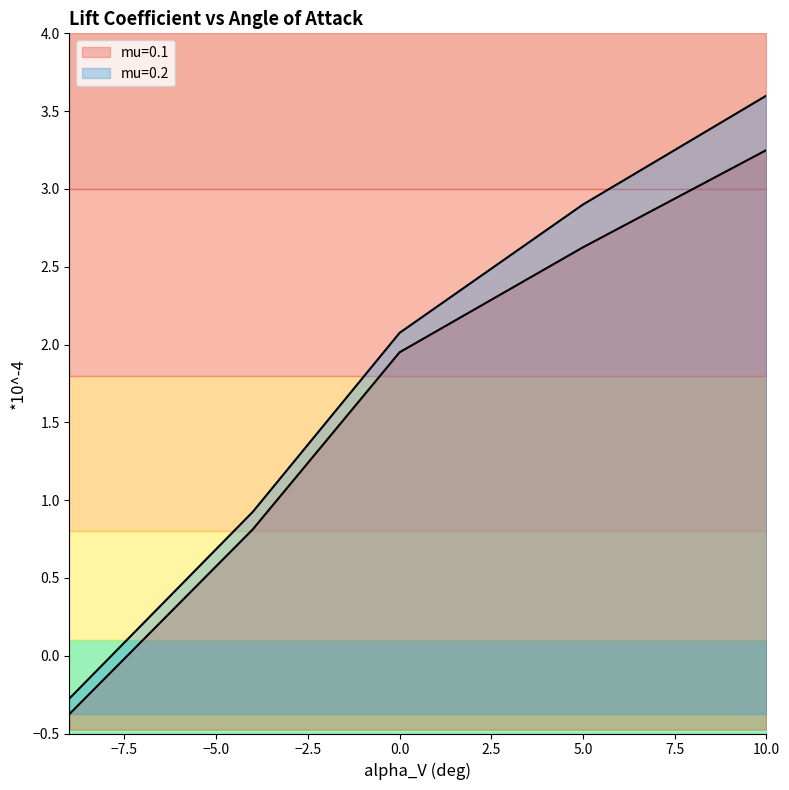

How many lines are shown in the chart?

2